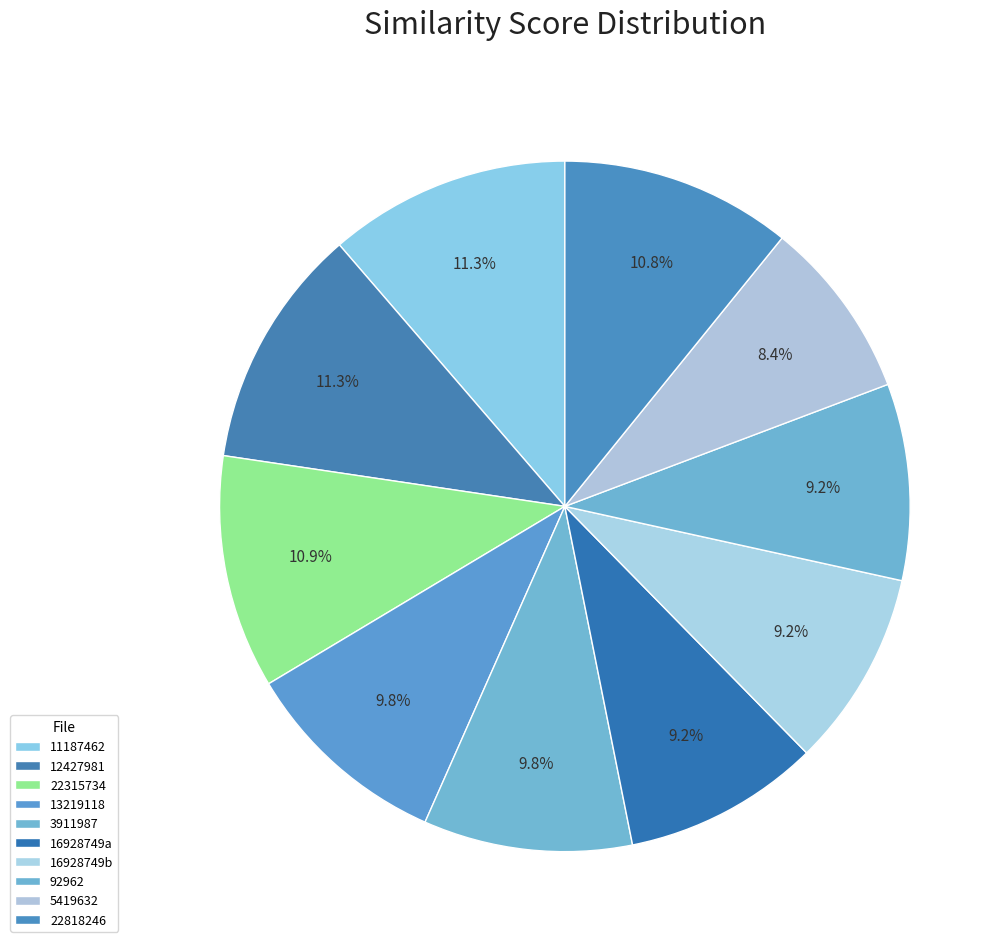

Does any single category account for the majority?

No